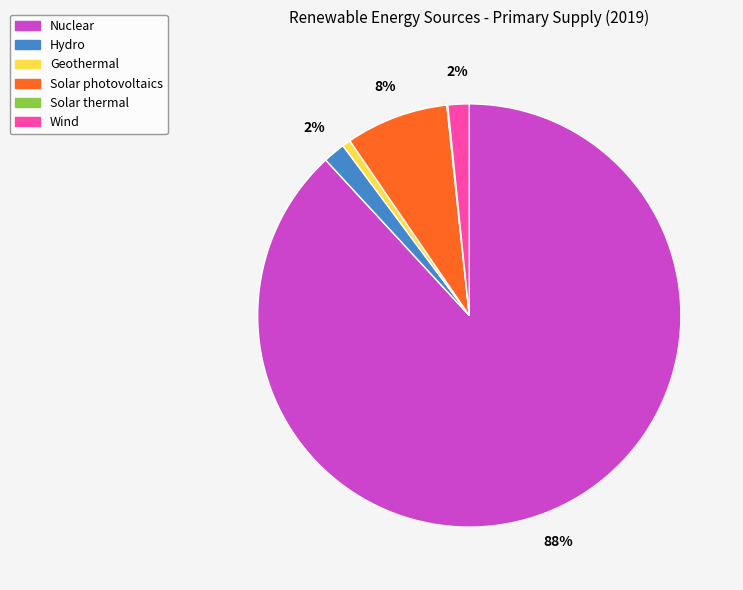

True or false: Nuclear accounts for 88% of the total.

True